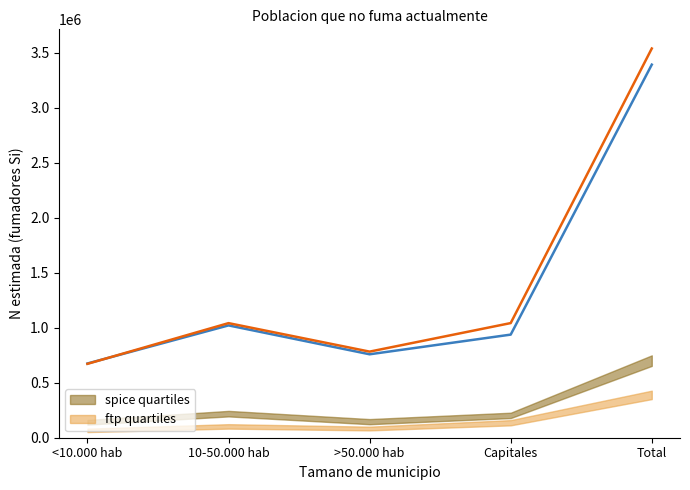

Reading right to left, transcribe all the data shown in this chart.

Hombre N (estimada): Total=3392414	Capitales=937567	>50.000 hab=758688	10-50.000 hab=1021359	<10.000 hab=674800
Hombre lim_inf: Total=653028	Capitales=178648	>50.000 hab=122822	10-50.000 hab=193765	<10.000 hab=119100
Hombre lim_sup: Total=749061	Capitales=227417	>50.000 hab=169581	10-50.000 hab=244014	<10.000 hab=161528
Mujer N (estimada): Total=3539103	Capitales=1042494	>50.000 hab=782895	10-50.000 hab=1041985	<10.000 hab=671730
Mujer lim_inf: Total=351017	Capitales=112446	>50.000 hab=66589	10-50.000 hab=82723	<10.000 hab=51241
Mujer lim_sup: Total=427816	Capitales=160083	>50.000 hab=100626	10-50.000 hab=123206	<10.000 hab=82286